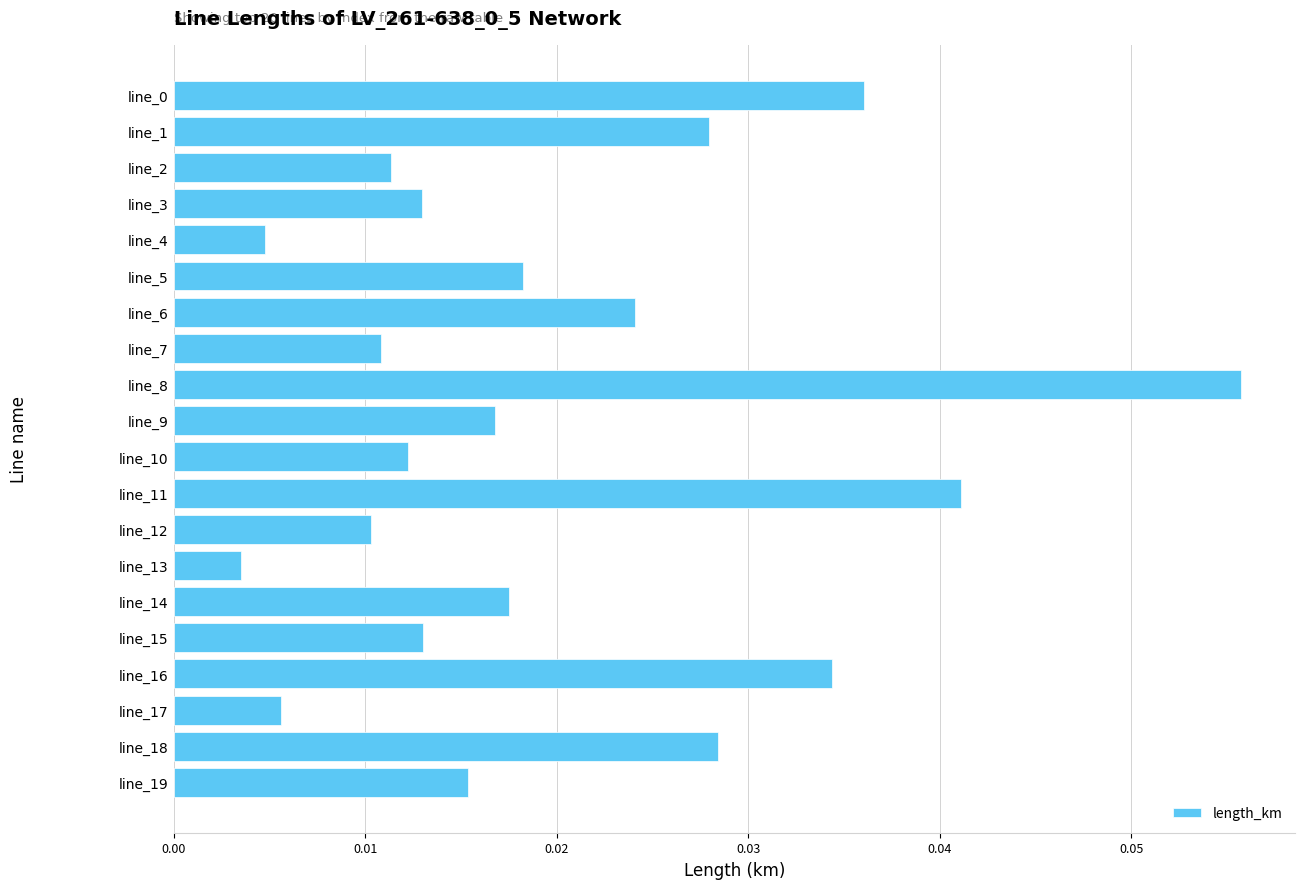

Where is the data nearest to the value 0?

line_13